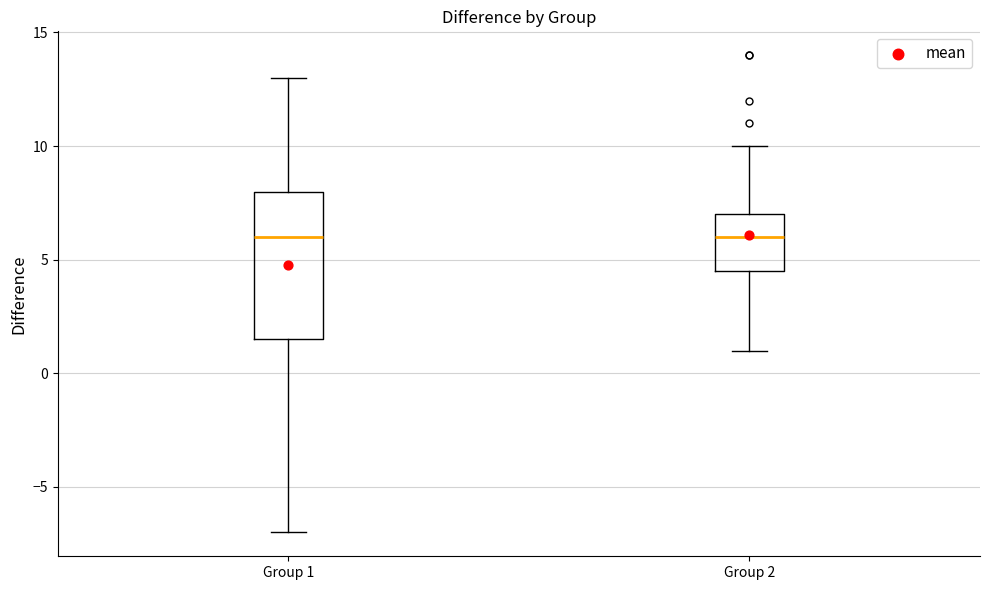

Where is the upper edge of the box for Group 2 on the y-axis? The values are not printed on the chart, so give them approximately, as read against the axis.

7.0